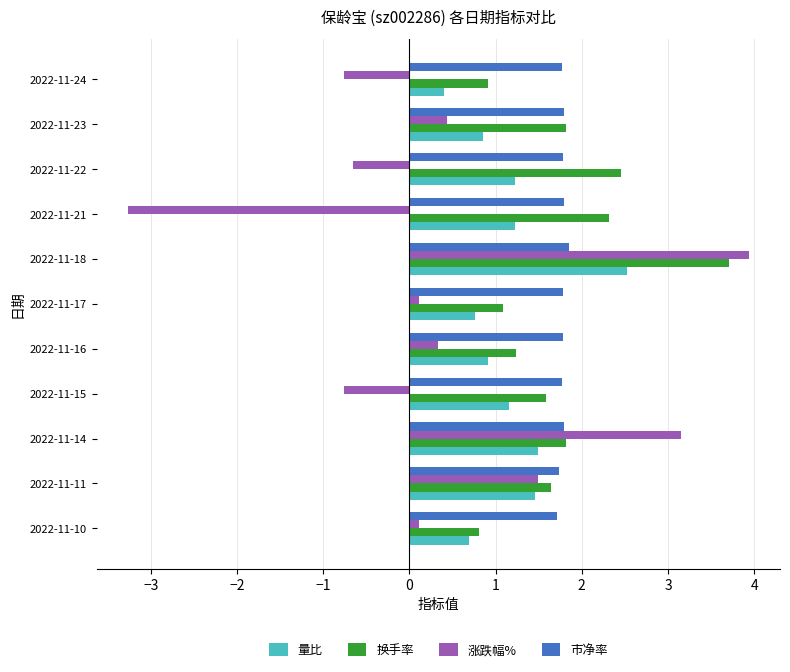

How many values in the 量比 series exceed 1?

6